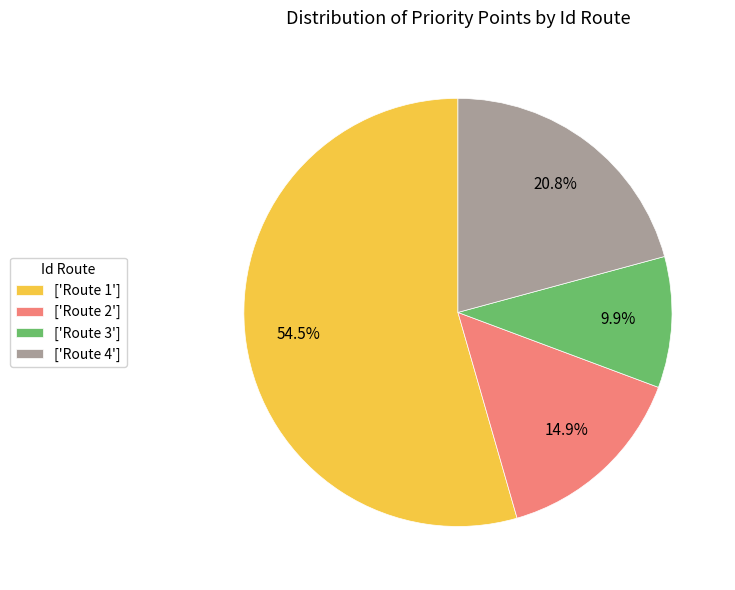

Is ['Route 3'] the majority of the pie?

No